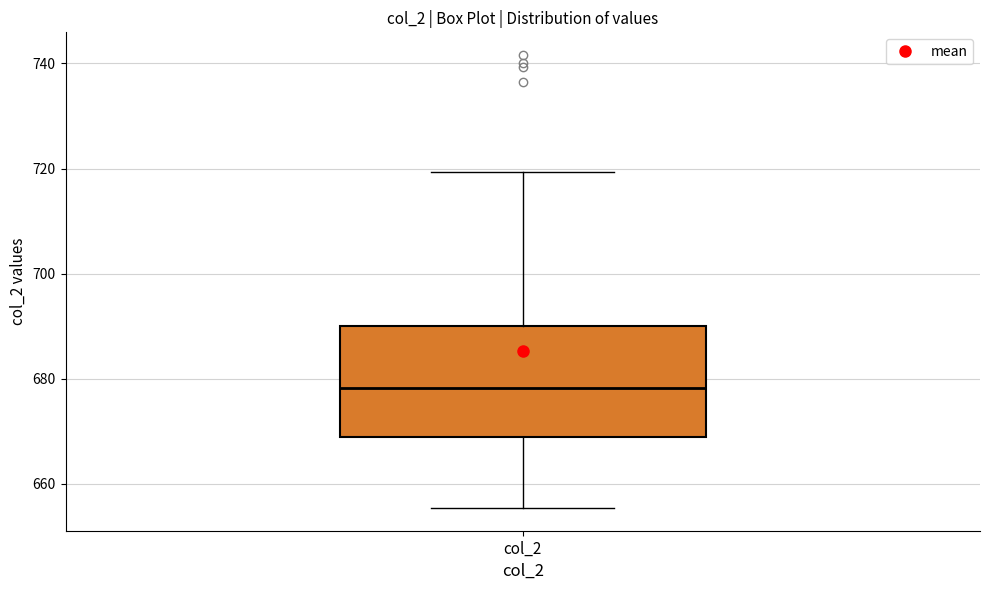

Where is the lower edge of the box for col_2 on the y-axis? The values are not printed on the chart, so give them approximately, as read against the axis.

668